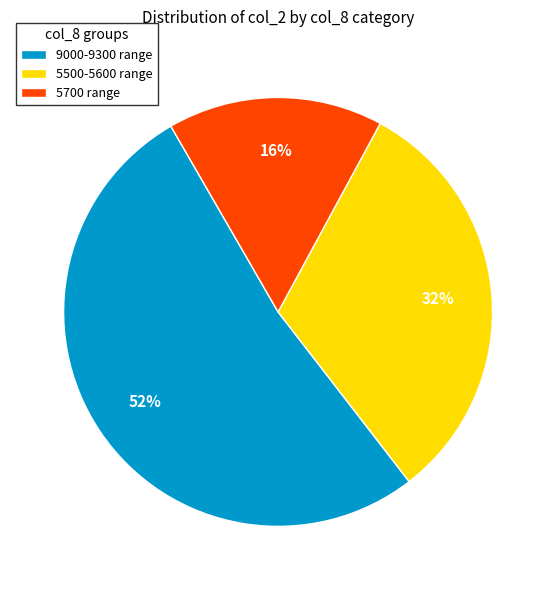

True or false: 5500-5600 range accounts for 40% of the total.

False